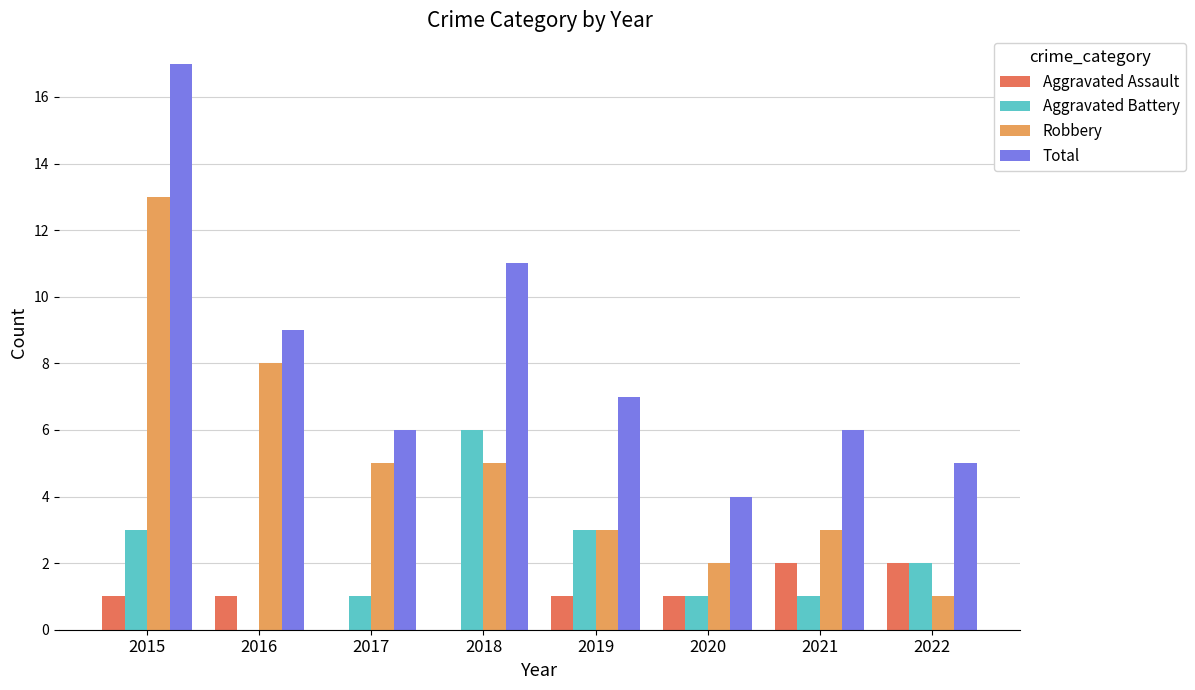

How many series are shown in this chart?

4